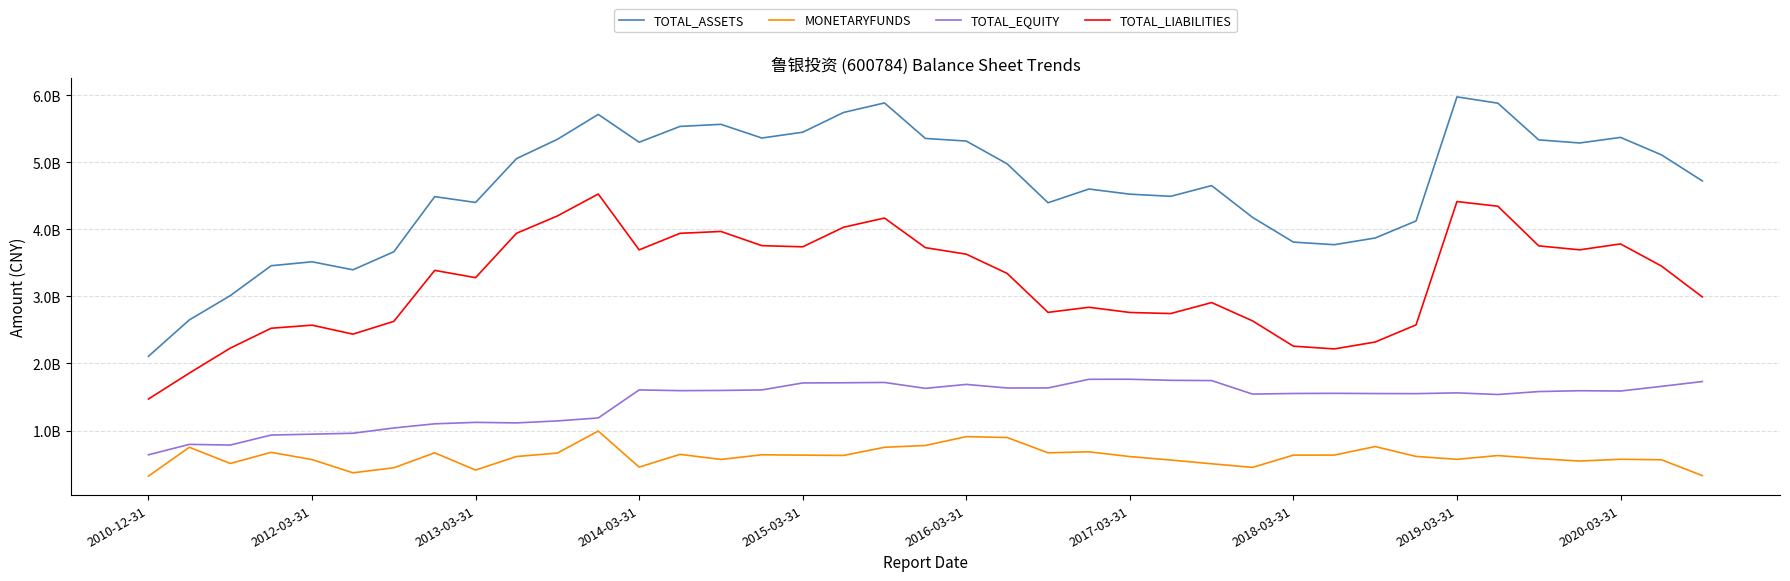

What is the smallest value displayed?

319668178.3